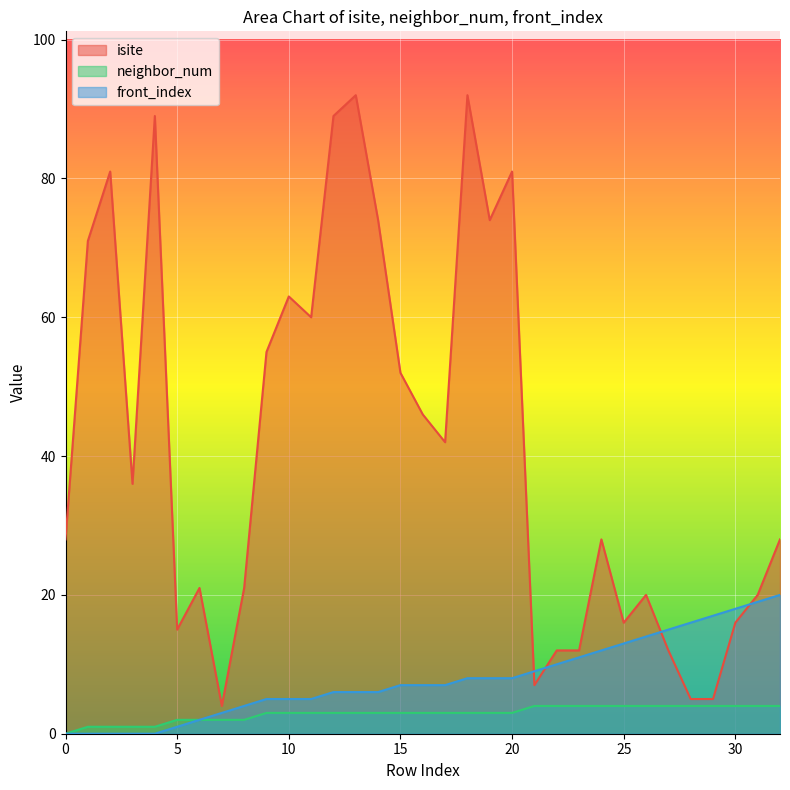

Which series has the largest total across all categories?

isite